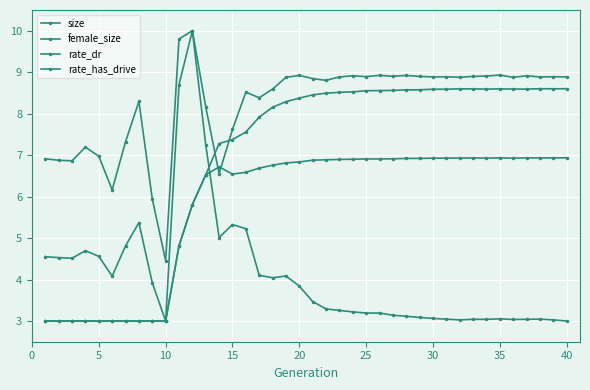

How many intersections are there between size and rate_has_drive?

2